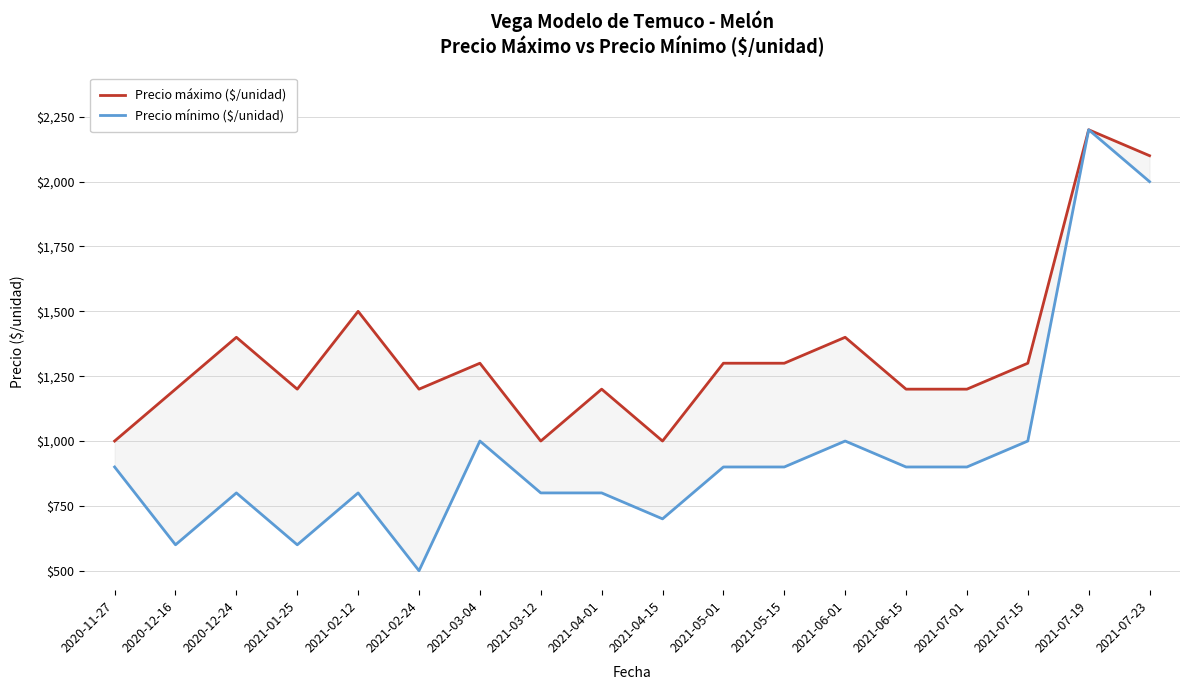

Reading left to right, transcribe all the data shown in this chart.

Precio máximo ($/unidad): 2020-11-27=1000	2020-12-16=1200	2020-12-24=1400	2021-01-25=1200	2021-02-12=1500	2021-02-24=1200	2021-03-04=1300	2021-03-12=1000	2021-04-01=1200	2021-04-15=1000	2021-05-01=1300	2021-05-15=1300	2021-06-01=1400	2021-06-15=1200	2021-07-01=1200	2021-07-15=1300	2021-07-19=2200	2021-07-23=2100
Precio mínimo ($/unidad): 2020-11-27=900	2020-12-16=600	2020-12-24=800	2021-01-25=600	2021-02-12=800	2021-02-24=500	2021-03-04=1000	2021-03-12=800	2021-04-01=800	2021-04-15=700	2021-05-01=900	2021-05-15=900	2021-06-01=1000	2021-06-15=900	2021-07-01=900	2021-07-15=1000	2021-07-19=2200	2021-07-23=2000